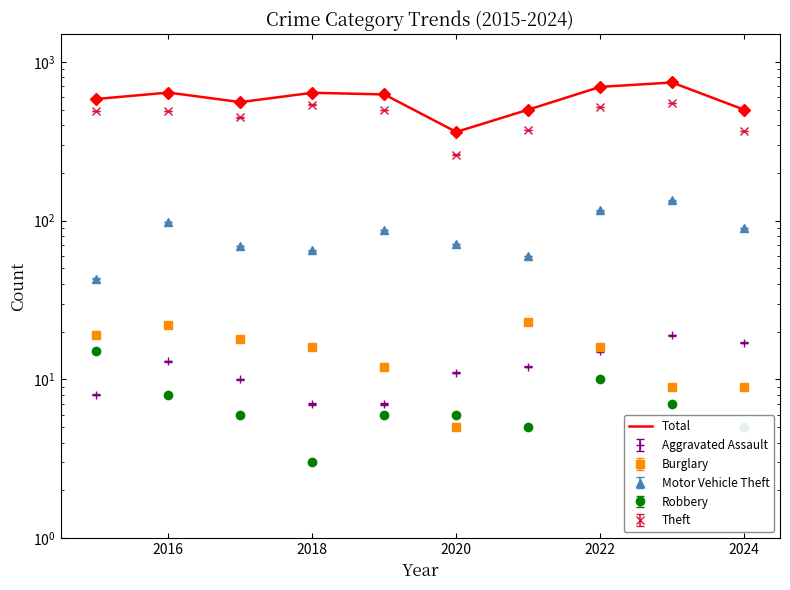

What is the difference between the second highest and second lowest values?

196